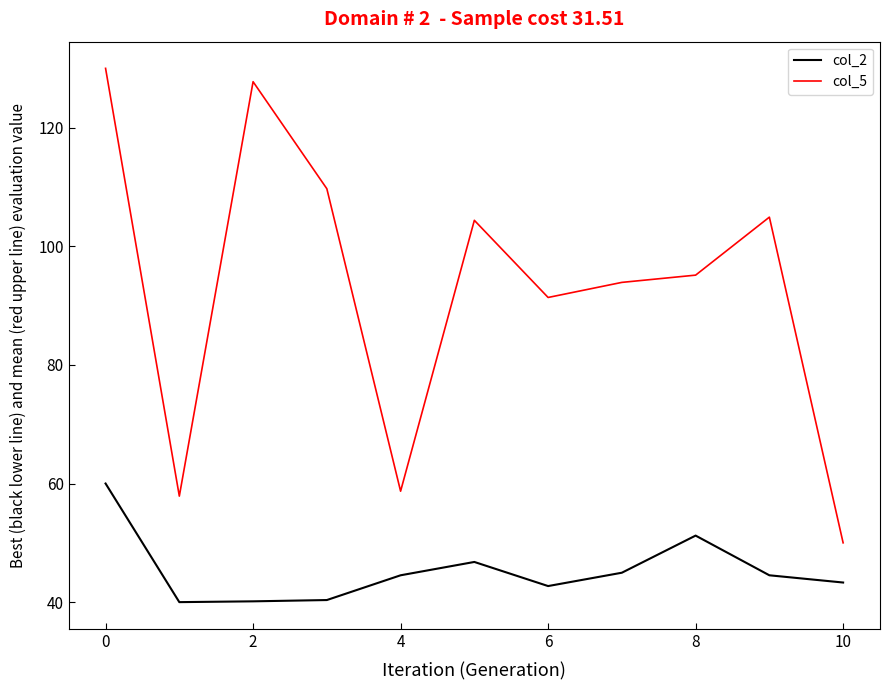

True or false: col_5 and col_2 cross at least once.

False